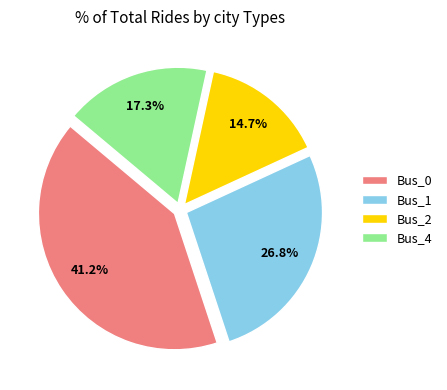

Between Bus_4 and Bus_0, which is larger?

Bus_0